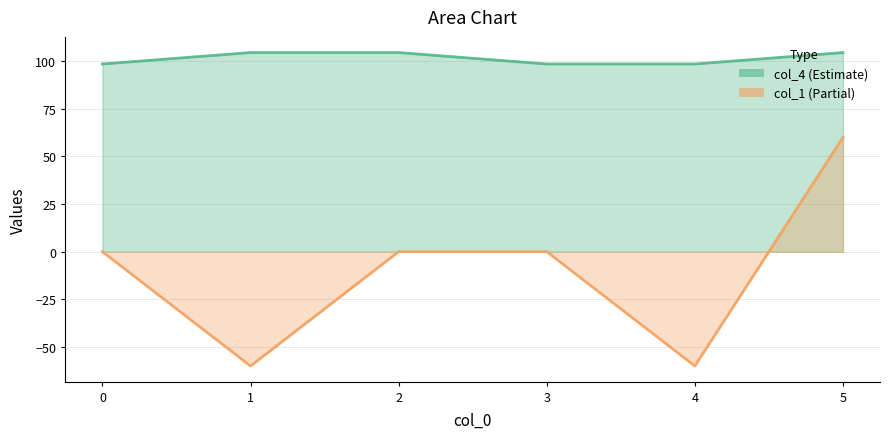

Between 0 and 1, which series saw the biggest shift?

col_1